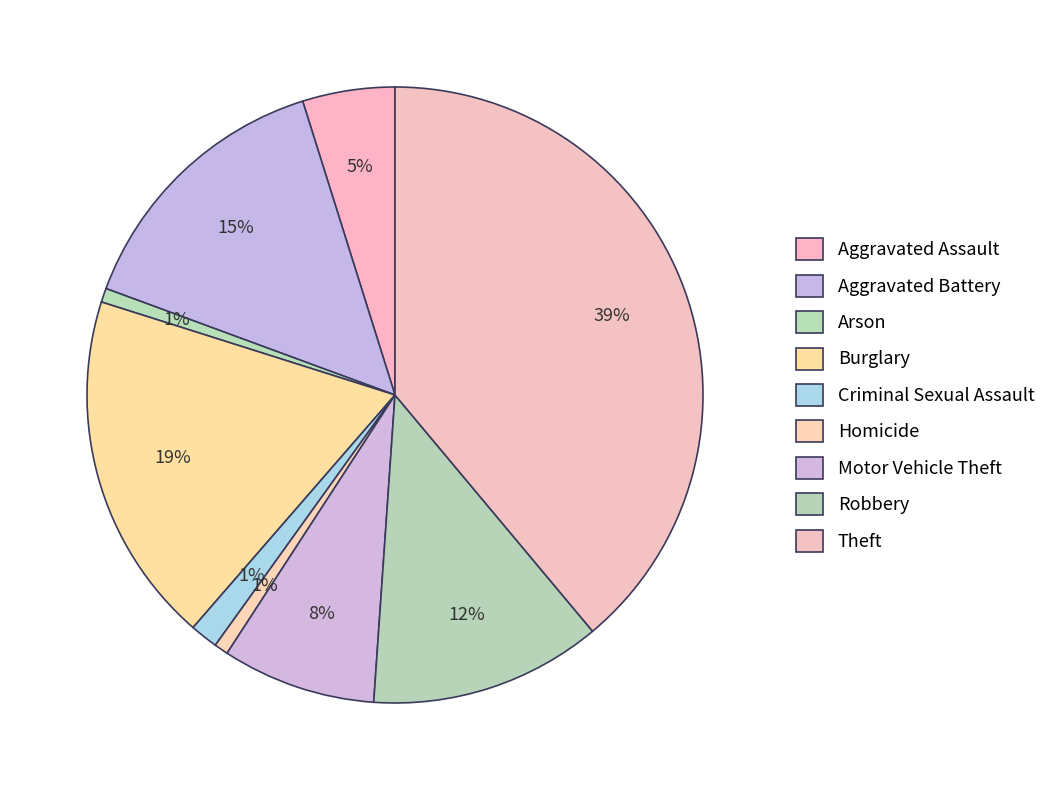

How many segments does this pie chart have?

9